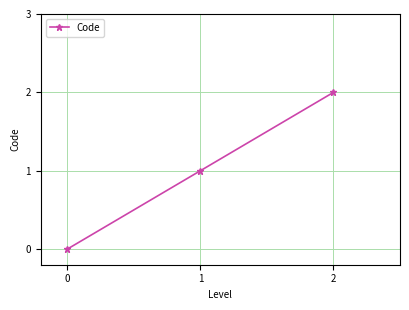

Which has a higher value, 1 or 2?

2